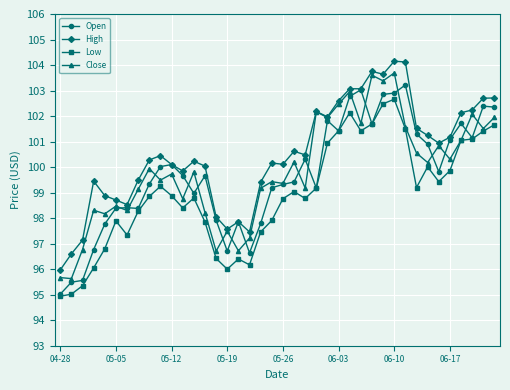

True or false: Low and High intersect in this chart.

False